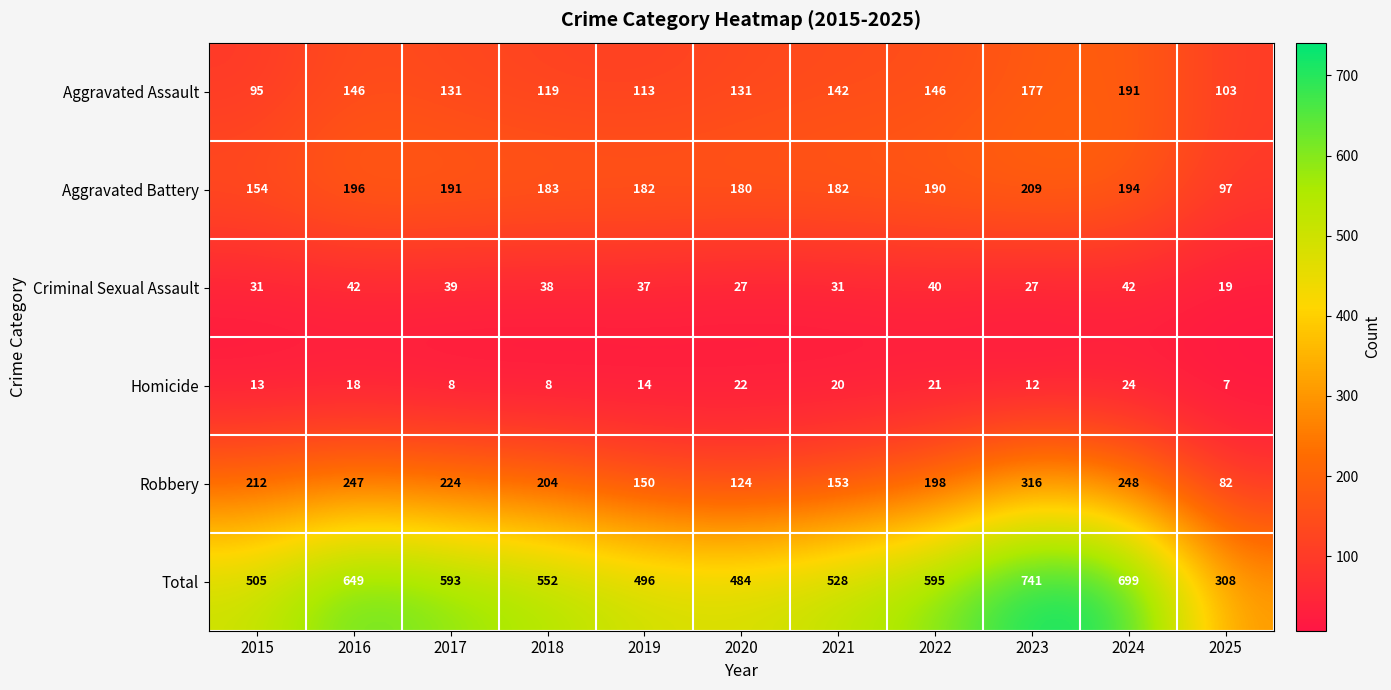

Rank the series at 2018 from highest to lowest value.

Total, Robbery, Aggravated Battery, Aggravated Assault, Criminal Sexual Assault, Homicide